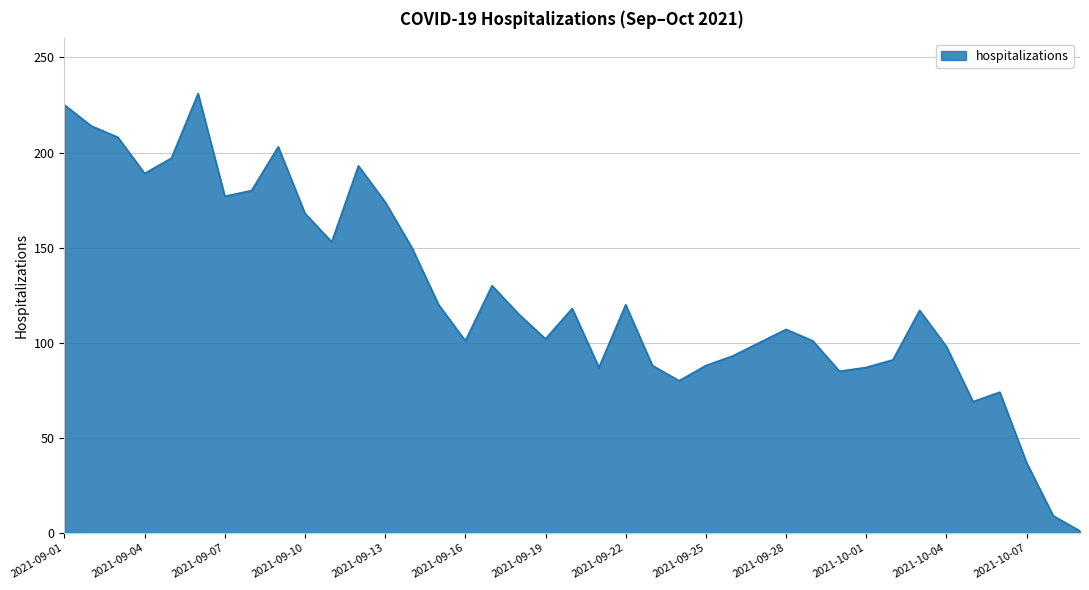

What is the greatest value displayed?

231